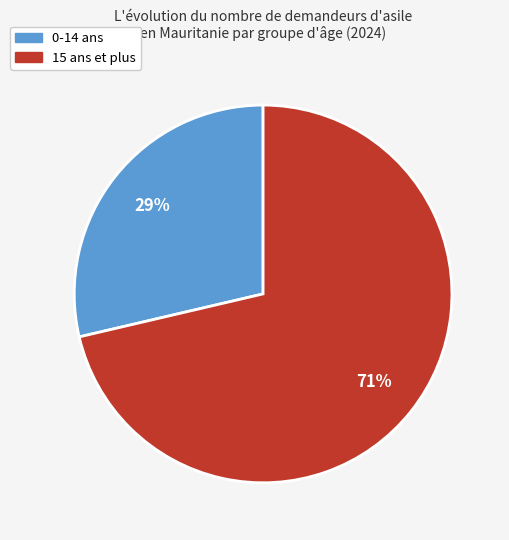

To the nearest percent, what percentage of the pie is 0-14 ans?

29%